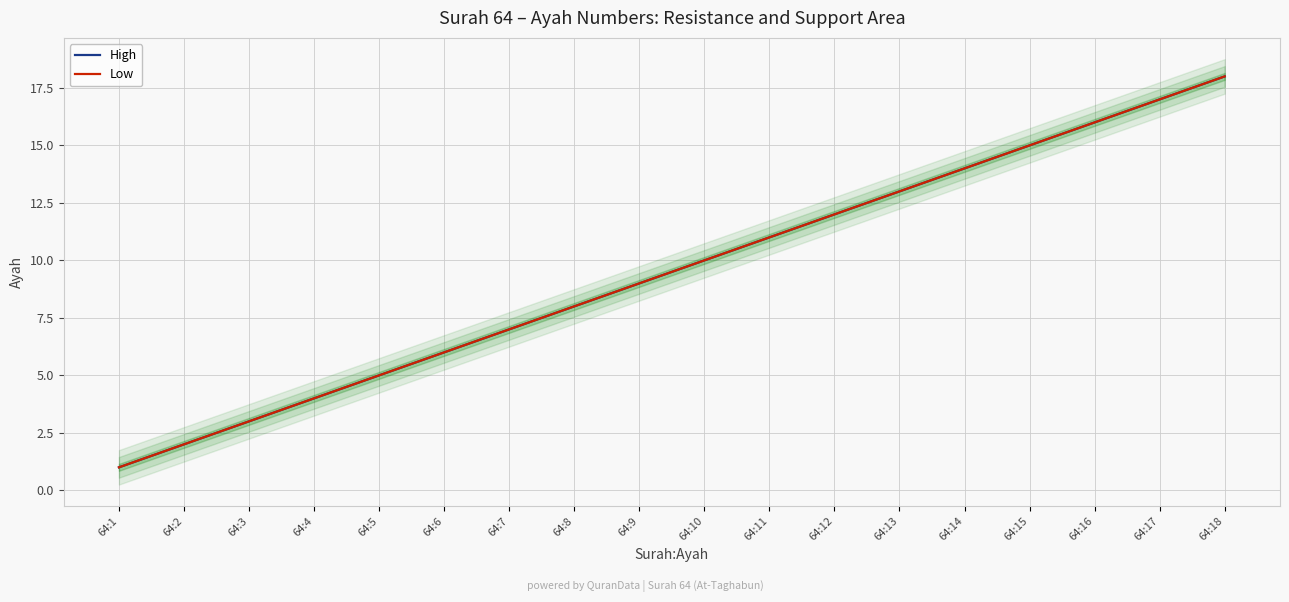

Which category has the lowest value in the High series?

64:1